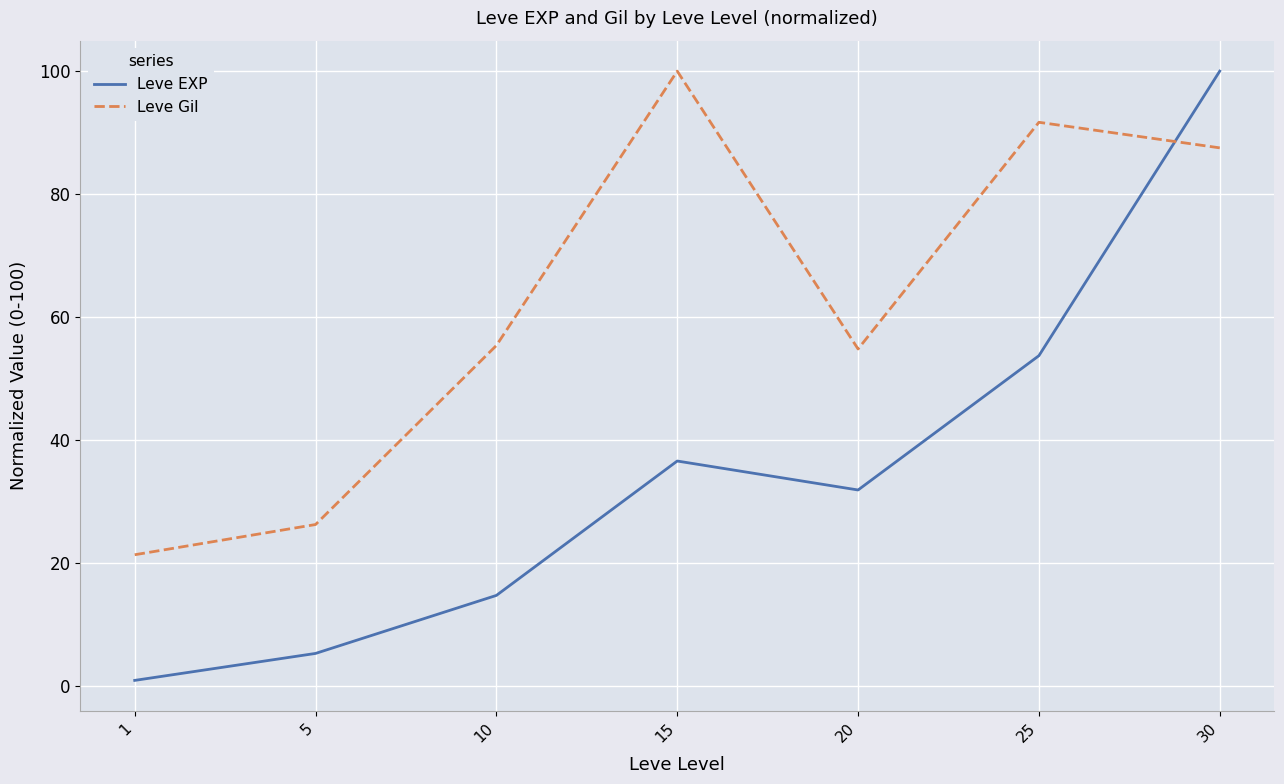

How many lines are shown in the chart?

2